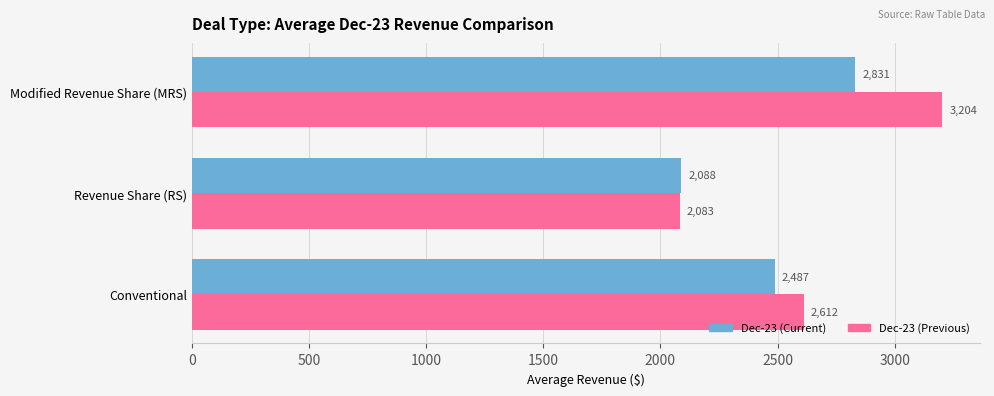

The value of Dec-23 (Previous) at Modified Revenue Share (MRS) is 3204.2. True or false?

True